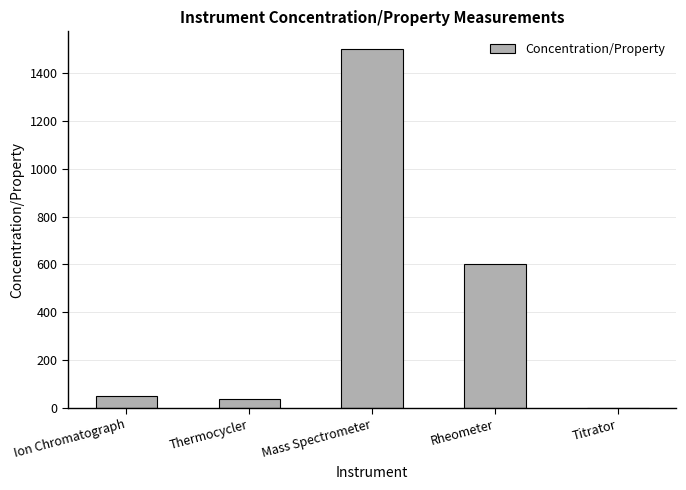

The value at Mass Spectrometer is 1500.0. True or false?

True